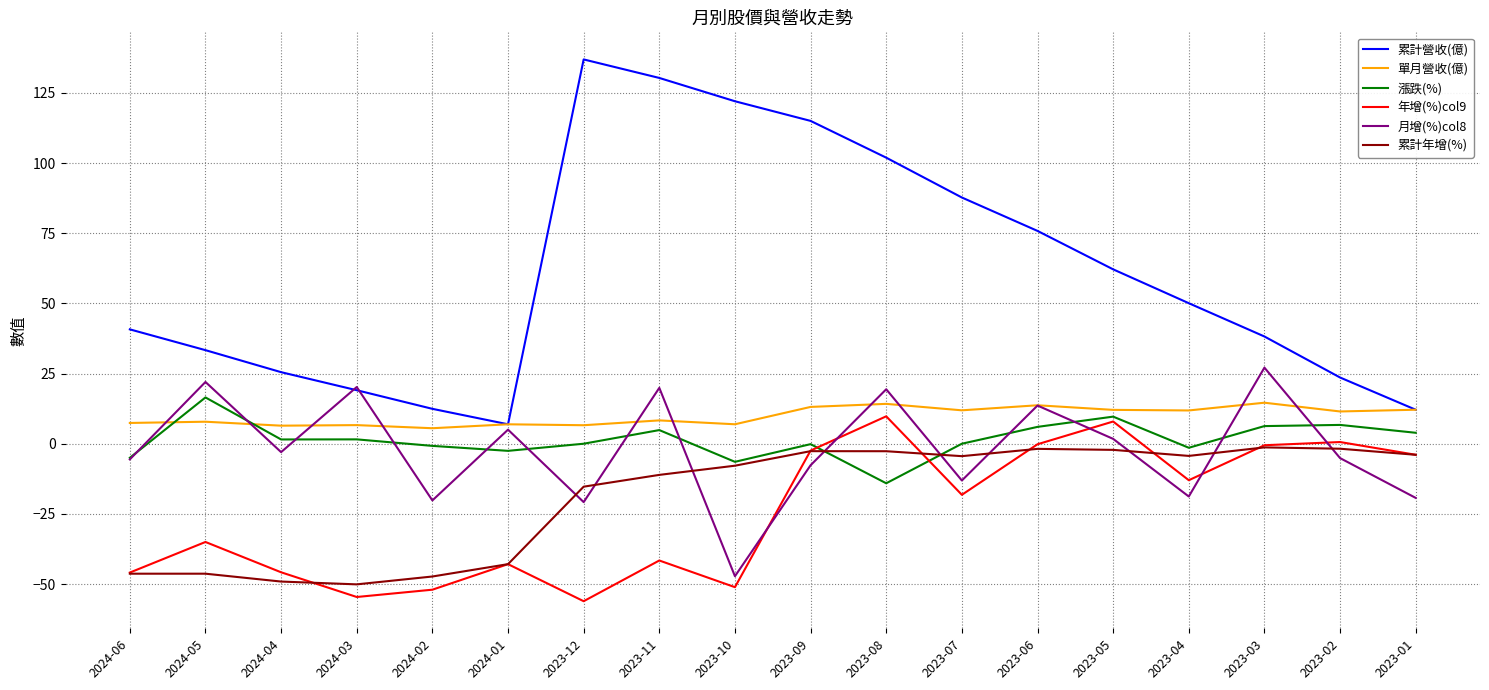

Rank the series at 2024-04 from lowest to highest value.

累計年增(%), 年增(%)col9, 月增(%)col8, 漲跌(%), 單月營收(億), 累計營收(億)